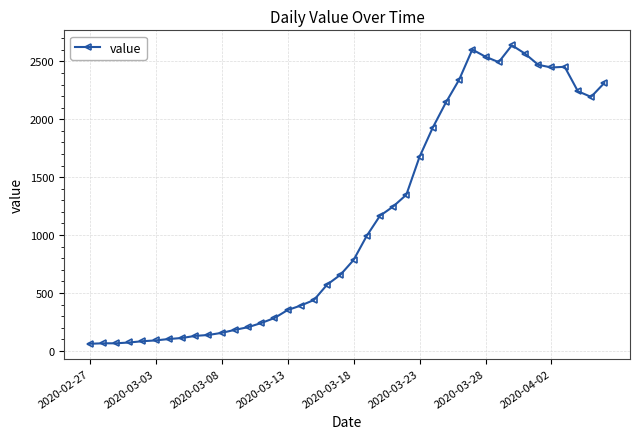

True or false: there are more than 1 points higher than both neighbors.

True